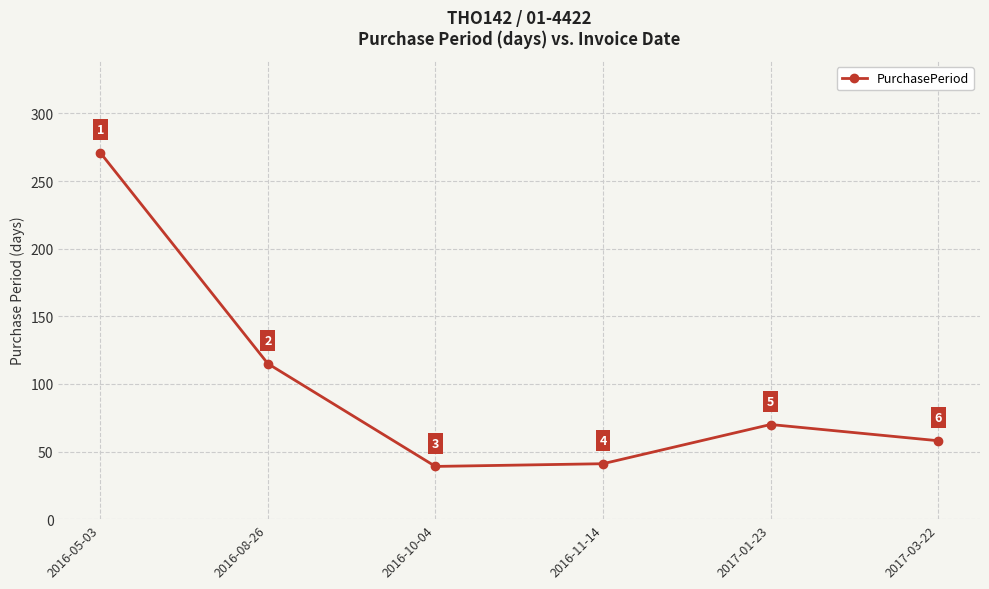

What is the value of the 6th point from the left?

58